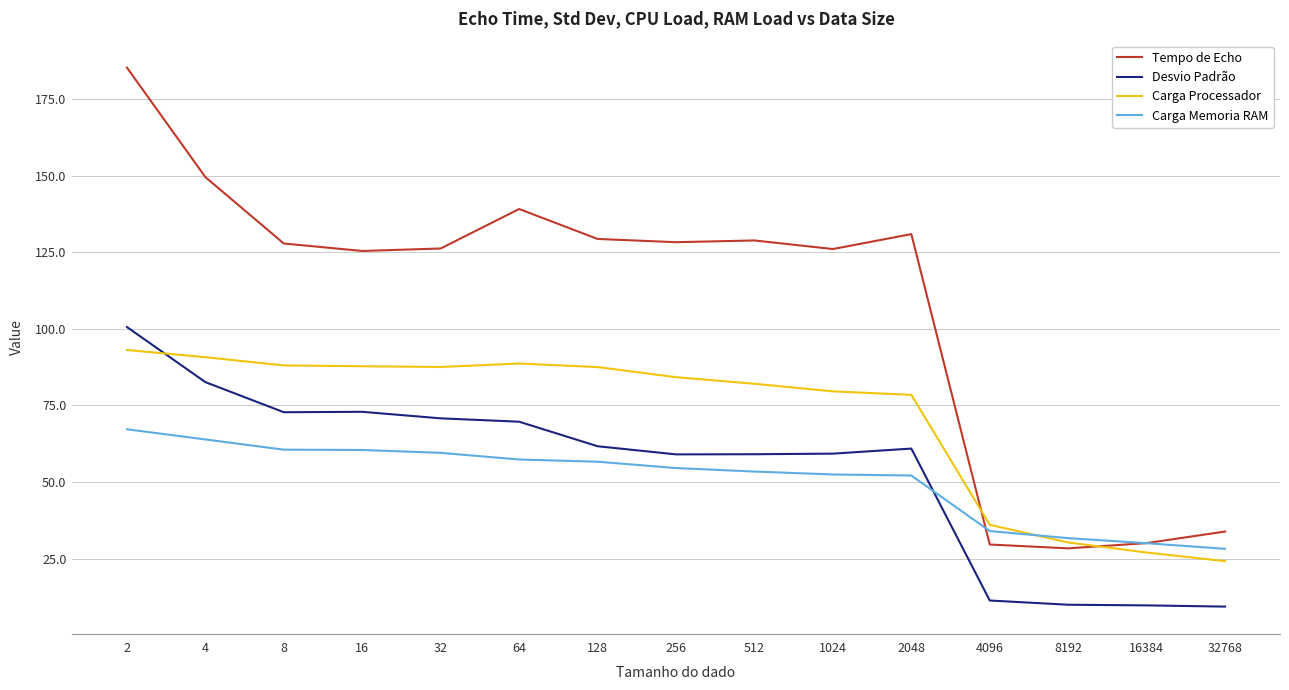

The Carga Processador series shows 153.6 at 32. True or false?

False